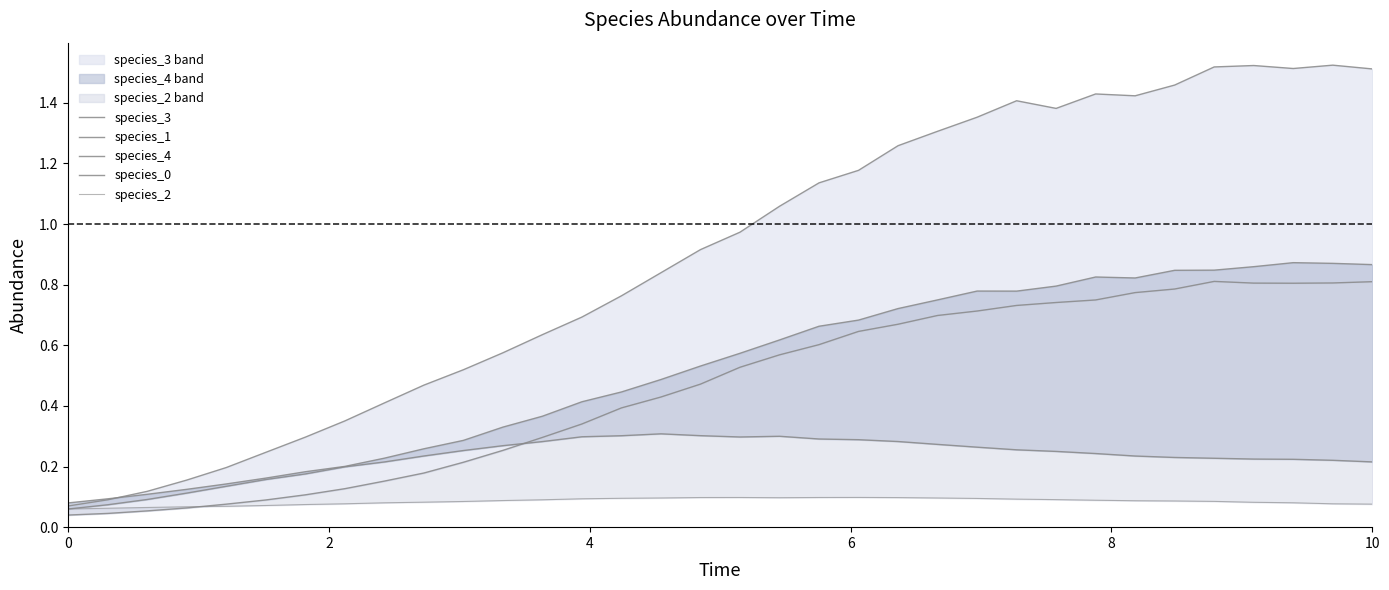

Is the value of species_3 at 8 greater than the value of species_4 at 11?

No